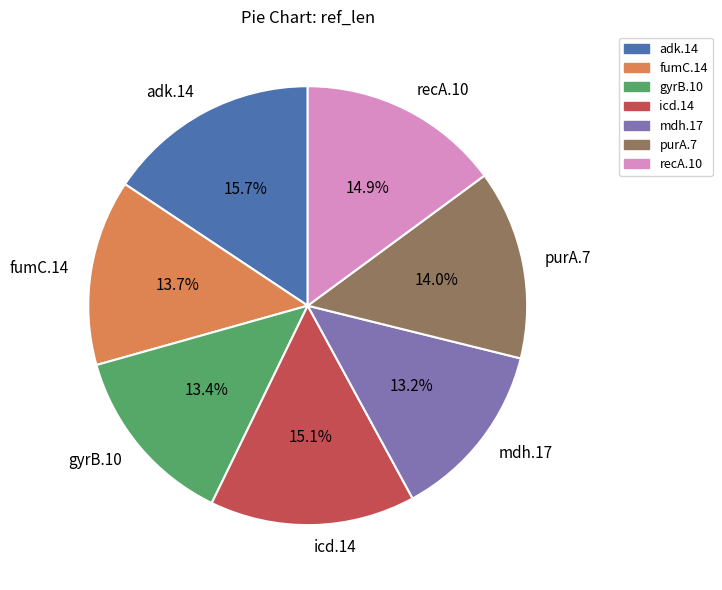

Which has a higher value, recA.10 or purA.7?

recA.10